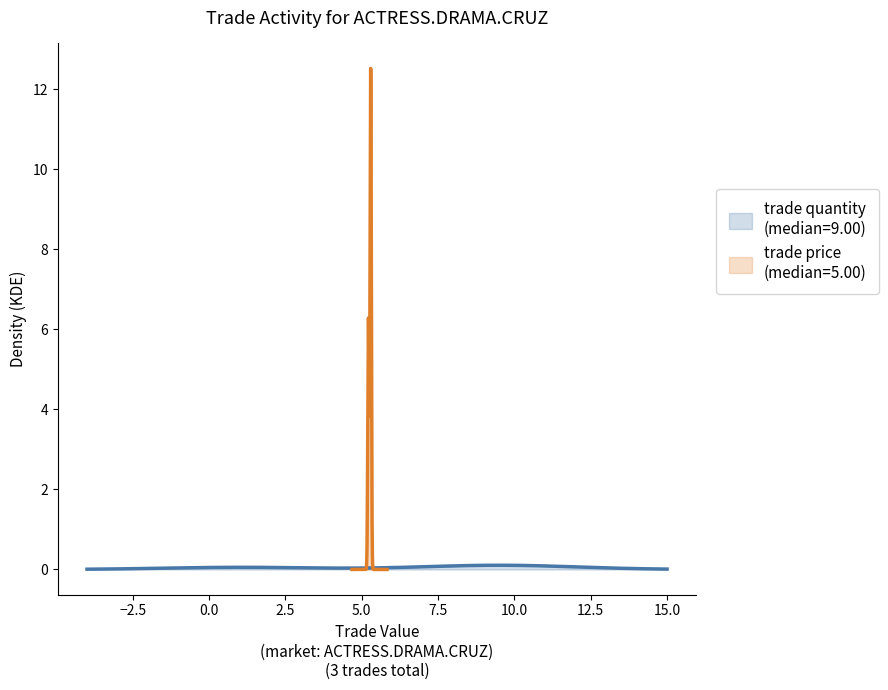

Which series has the largest range (max minus min)?

trade quantity